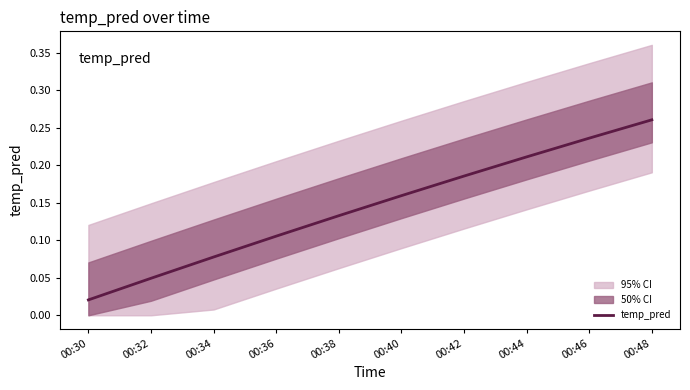

Reading right to left, list all the values displayed in this chart.

0.3	0.2	0.2	0.2	0.2	0.1	0.1	0.1	0.0	0.0